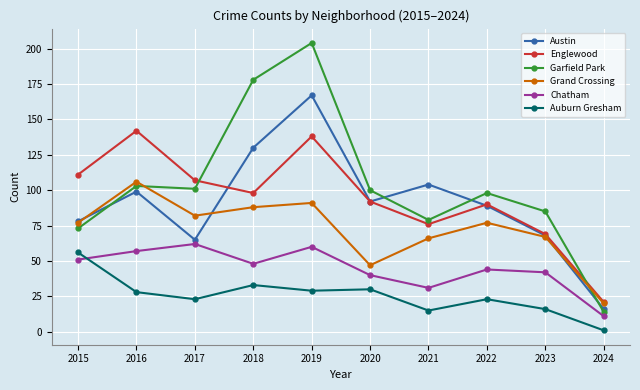

List the labels in order of Austin value, largest first.

2019, 2018, 2021, 2016, 2020, 2022, 2015, 2023, 2017, 2024